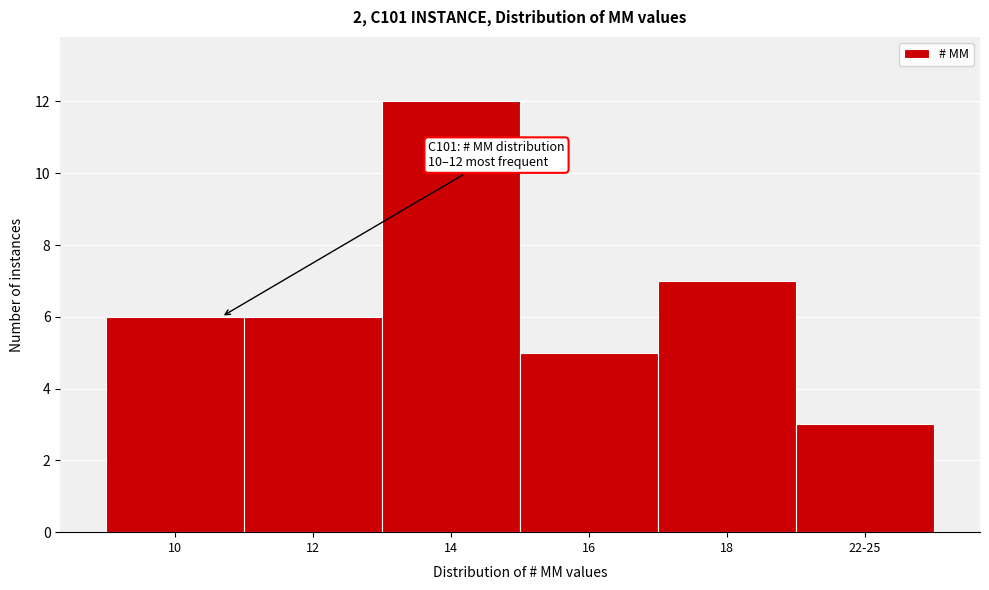

Reading left to right, list all the values displayed in this chart.

6	6	12	5	7	3